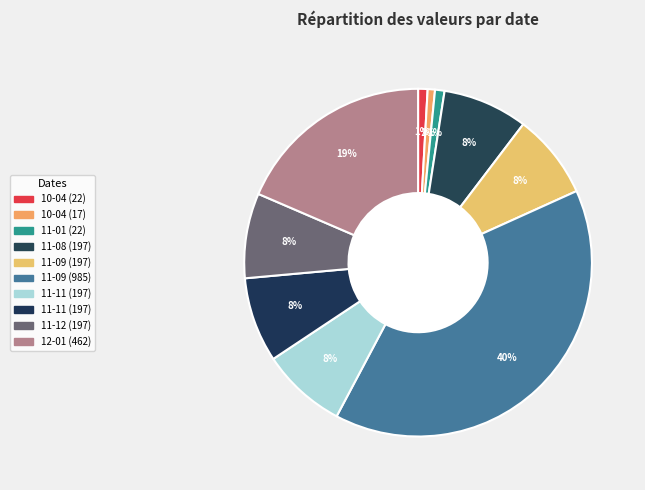

To the nearest percent, what is the difference between the largest and smallest slice percentages?

39%